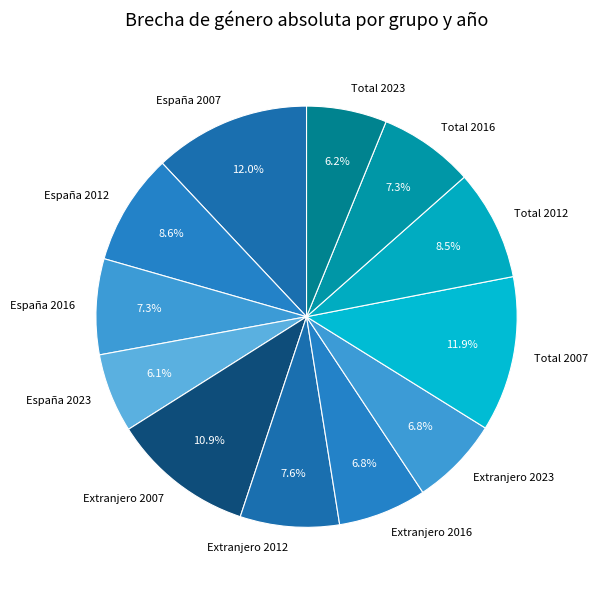

Approximately how many times larger is the value at Total 2023 compared to Extranjero 2023?

0.9